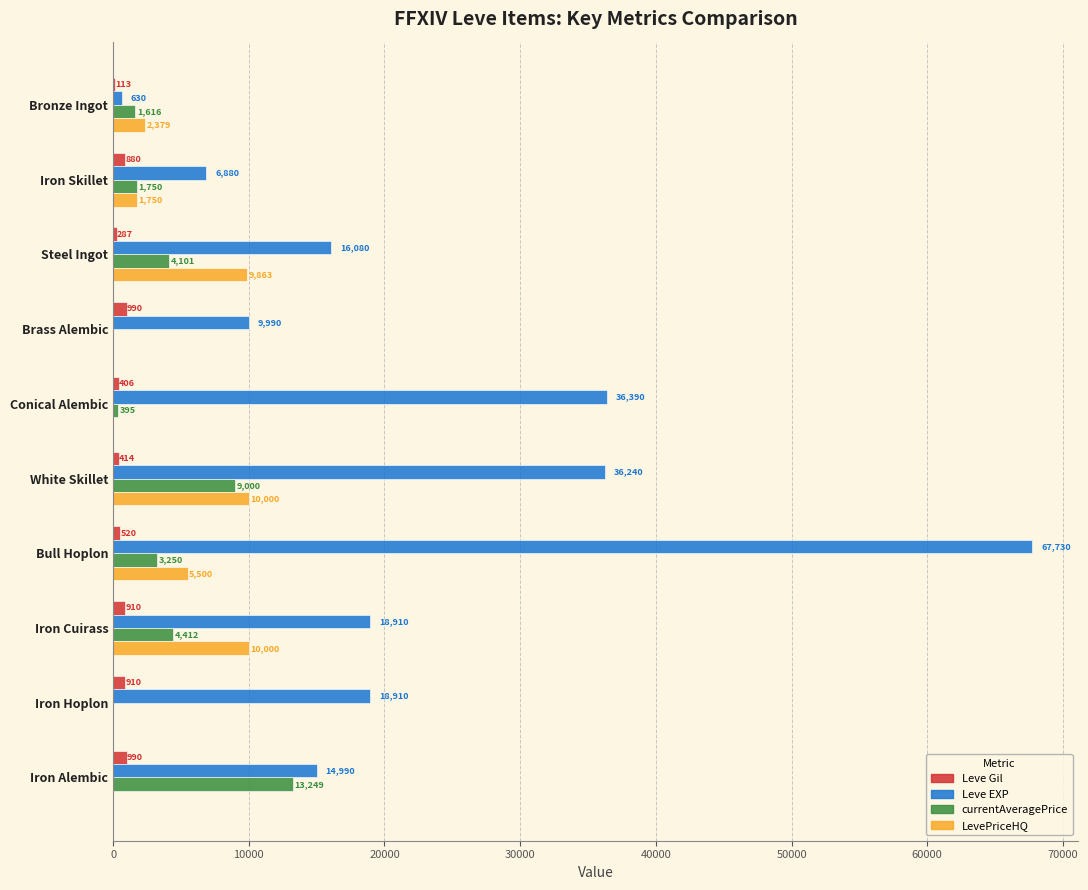

At which label is LevePriceHQ closest to 5000?

Bull Hoplon